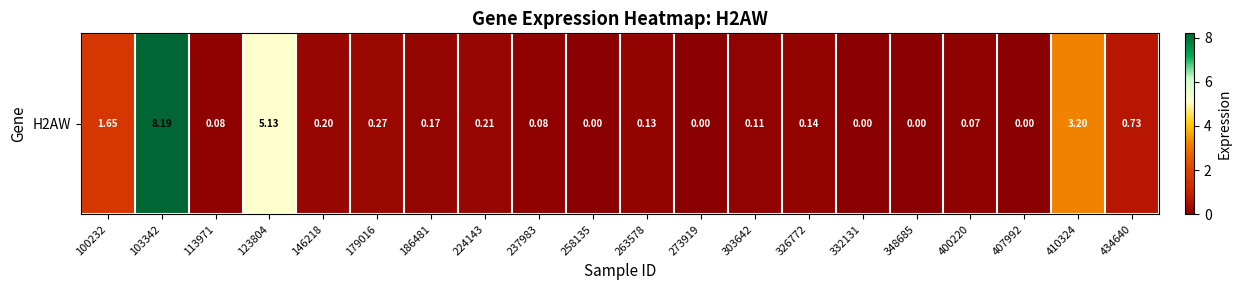

What is the change in value from 146218 to 434640?

+0.5